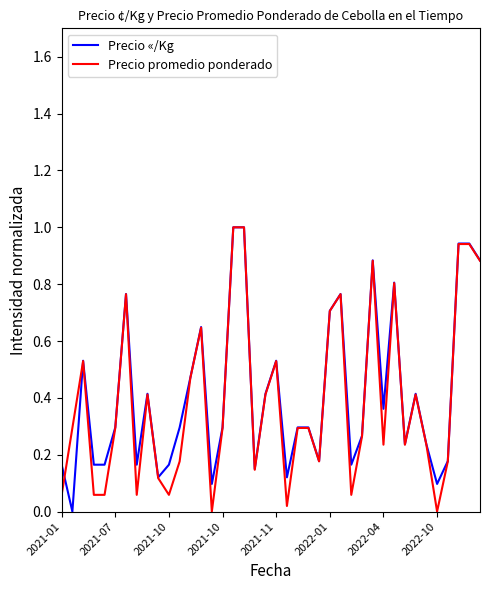

What is the maximum value shown in the chart?

1.0